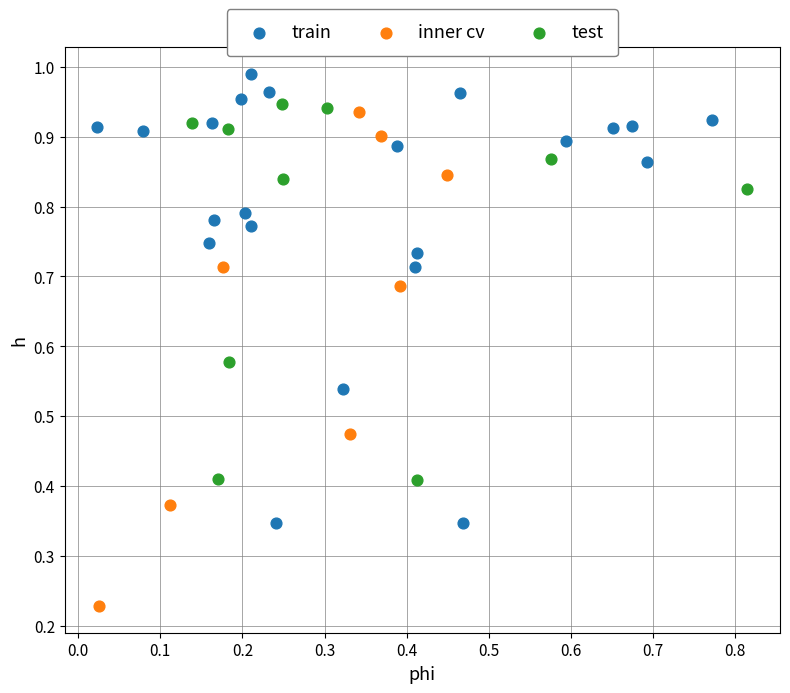

Which series contains the lowest Y value?

inner cv